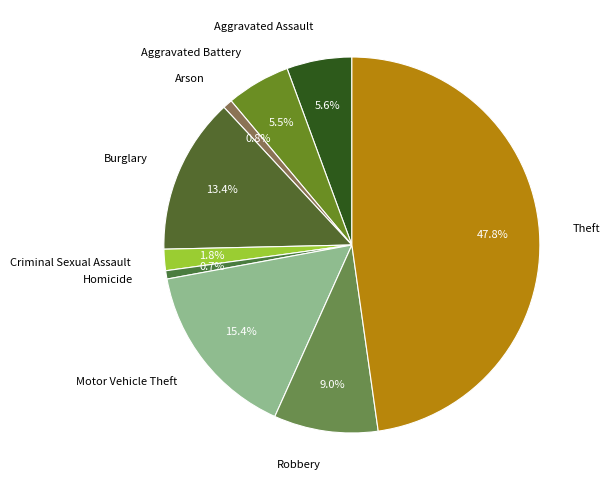

To the nearest percent, what is the difference between the Motor Vehicle Theft and Homicide slice percentages?

15%